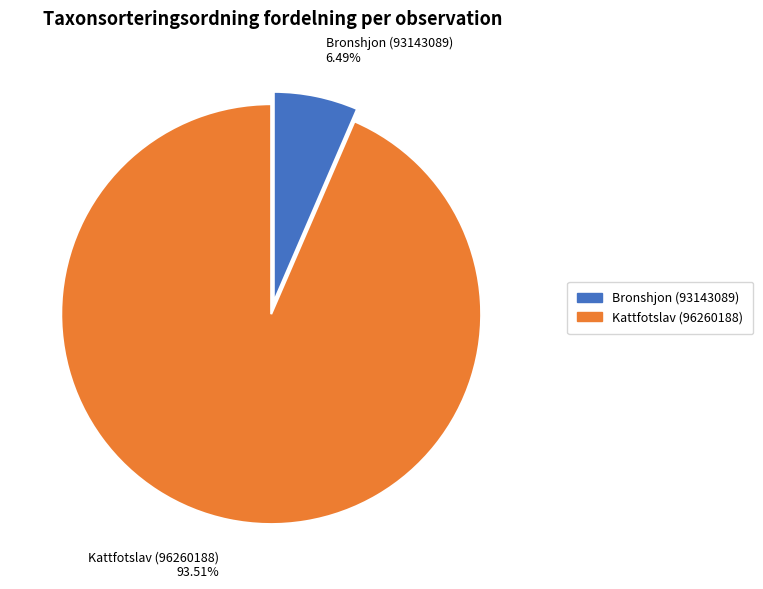

Approximately how many times larger is the value at Bronshjon (93143089) compared to Kattfotslav (96260188)?

0.1